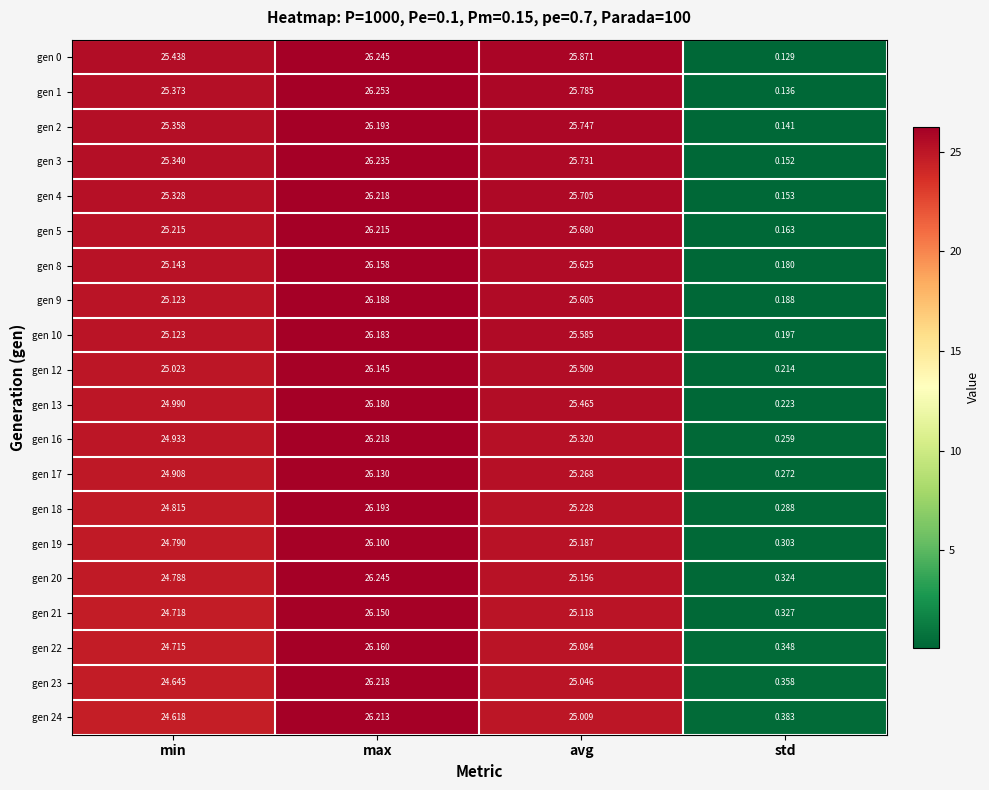

At which category is the sum across all series the highest?

max